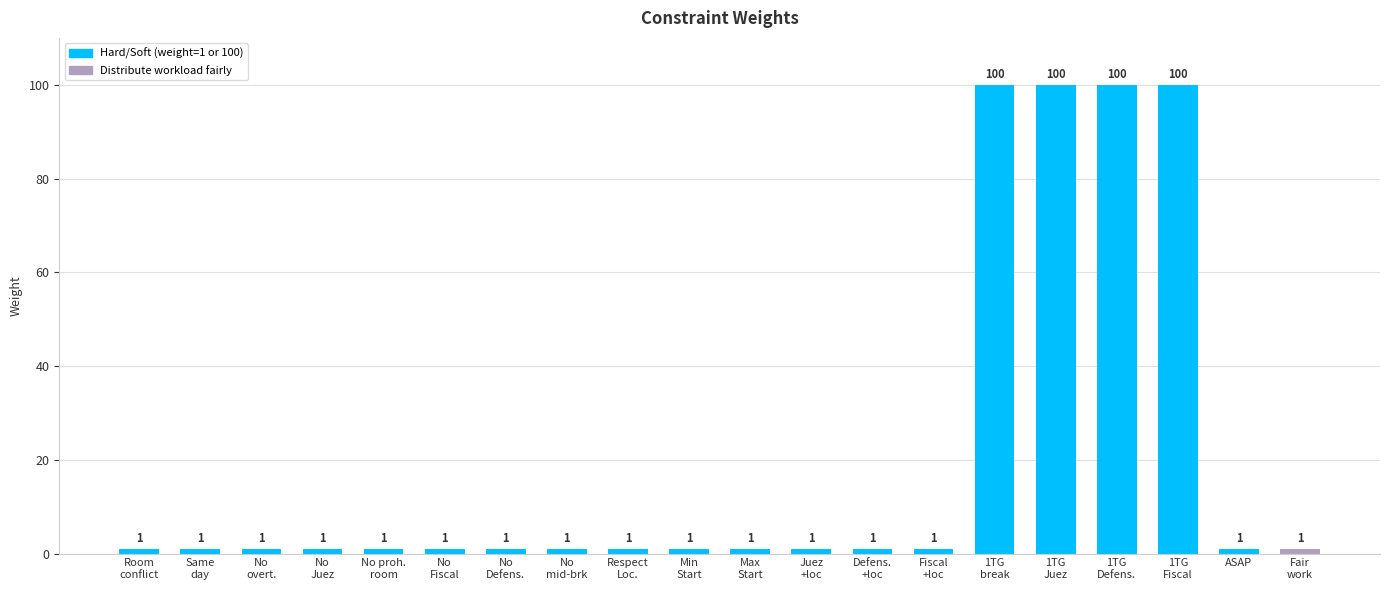

Reading left to right, what are all the values shown in this chart?

Room
conflict=1	Same
day=1	No
overt.=1	No
Juez=1	No proh.
room=1	No
Fiscal=1	No
Defens.=1	No
mid-brk=1	Respect
Loc.=1	Min
Start=1	Max
Start=1	Juez
+loc=1	Defens.
+loc=1	Fiscal
+loc=1	1TG
break=100	1TG
Juez=100	1TG
Defens.=100	1TG
Fiscal=100	ASAP=1	Fair
work=1